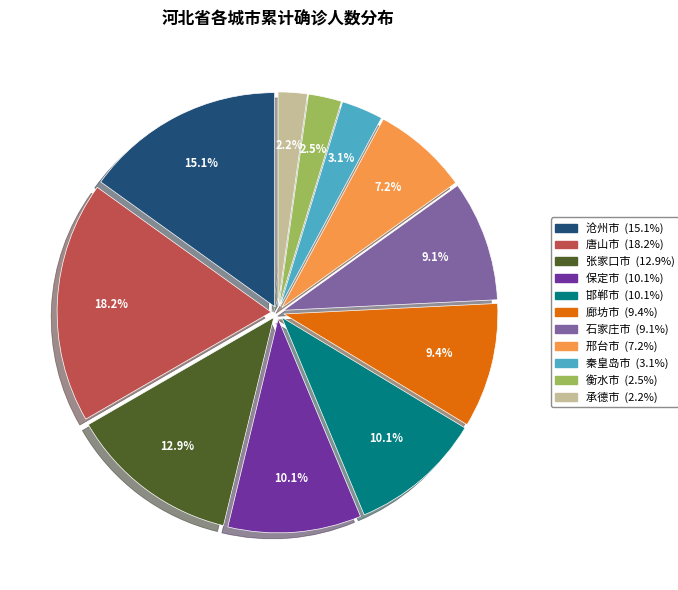

What is the ratio of the value at 承德市 to the value at 邢台市?

0.3